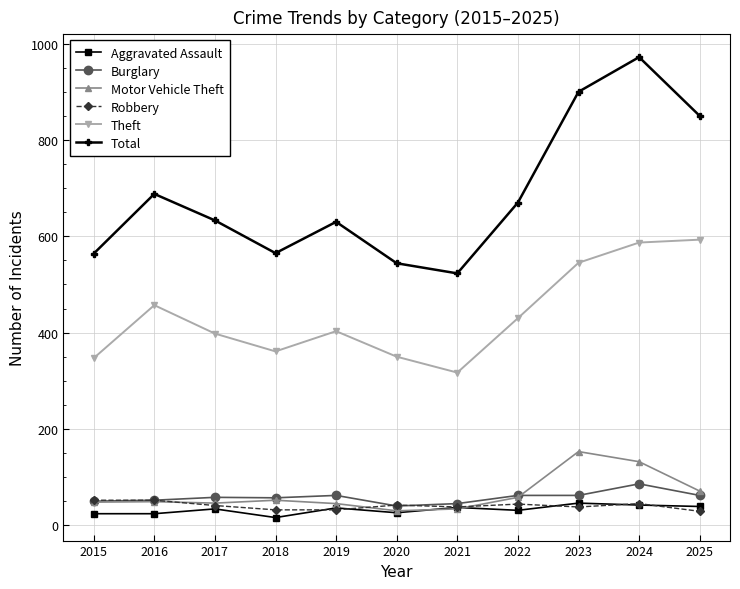

How many values in the Total series are below 633?

5